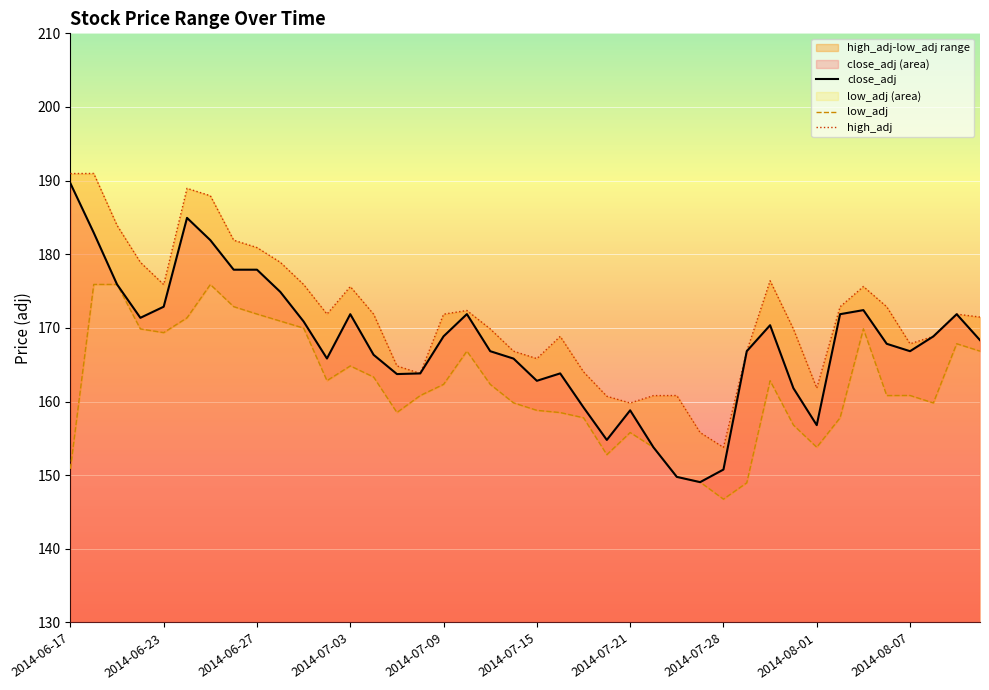

Is it true that low_adj equals 56.2 at 21?

False